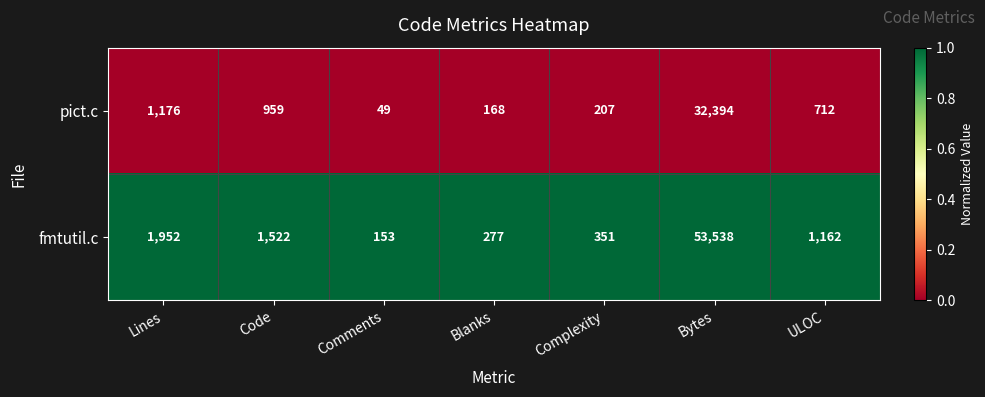

At which category is the sum across all series the highest?

Bytes